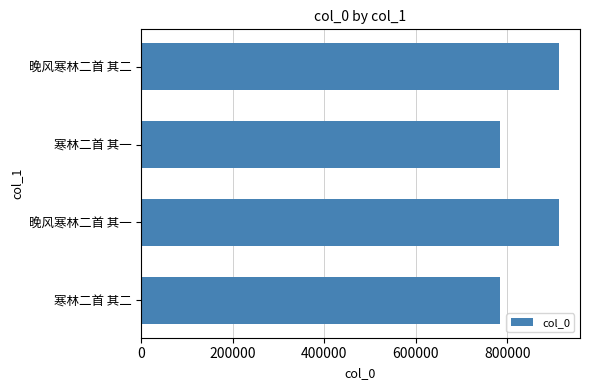

Between 寒林二首 其一 and 晚风寒林二首 其一, which is larger?

晚风寒林二首 其一